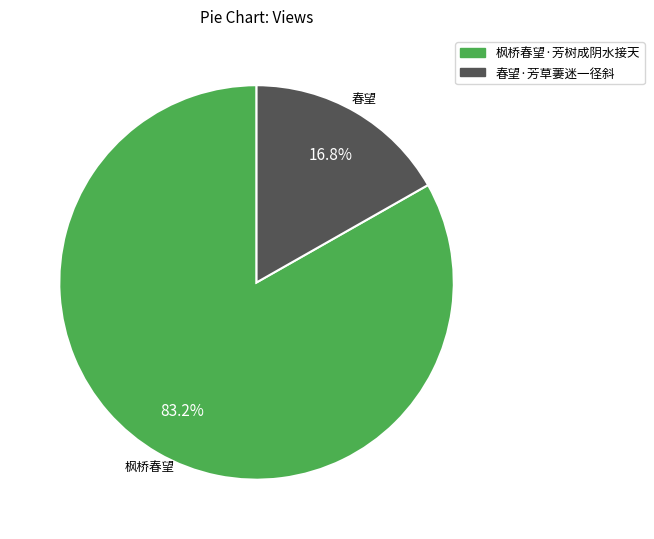

What is the ratio of the value at 枫桥春望·芳树成阴水接天 to the value at 春望·芳草萋迷一径斜?

5.0